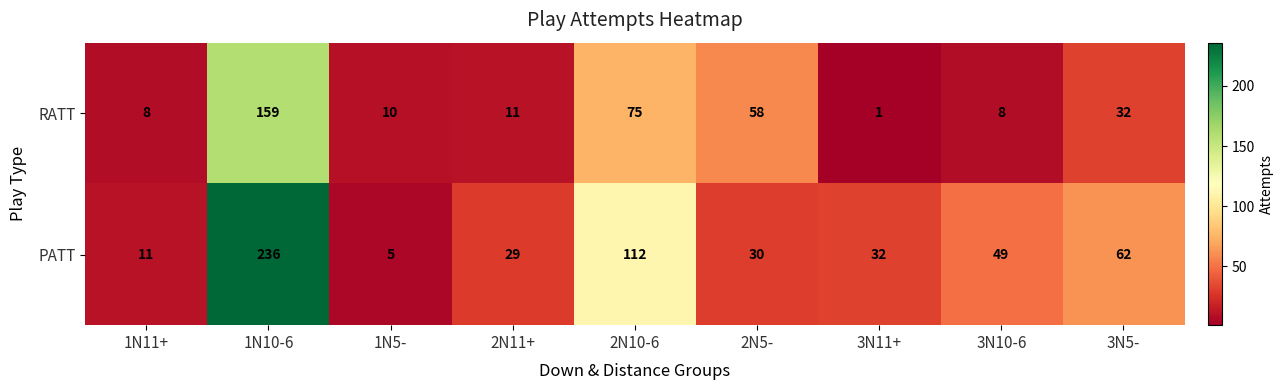

Which label corresponds to the largest value in the chart?

1N10-6